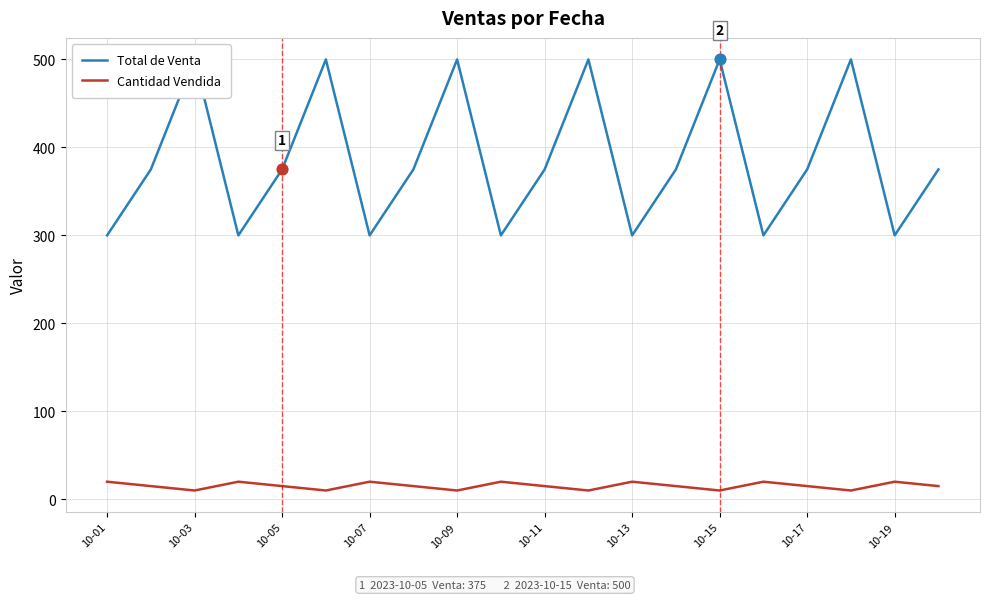

The Cantidad Vendida series shows 15 at 10-17. True or false?

True